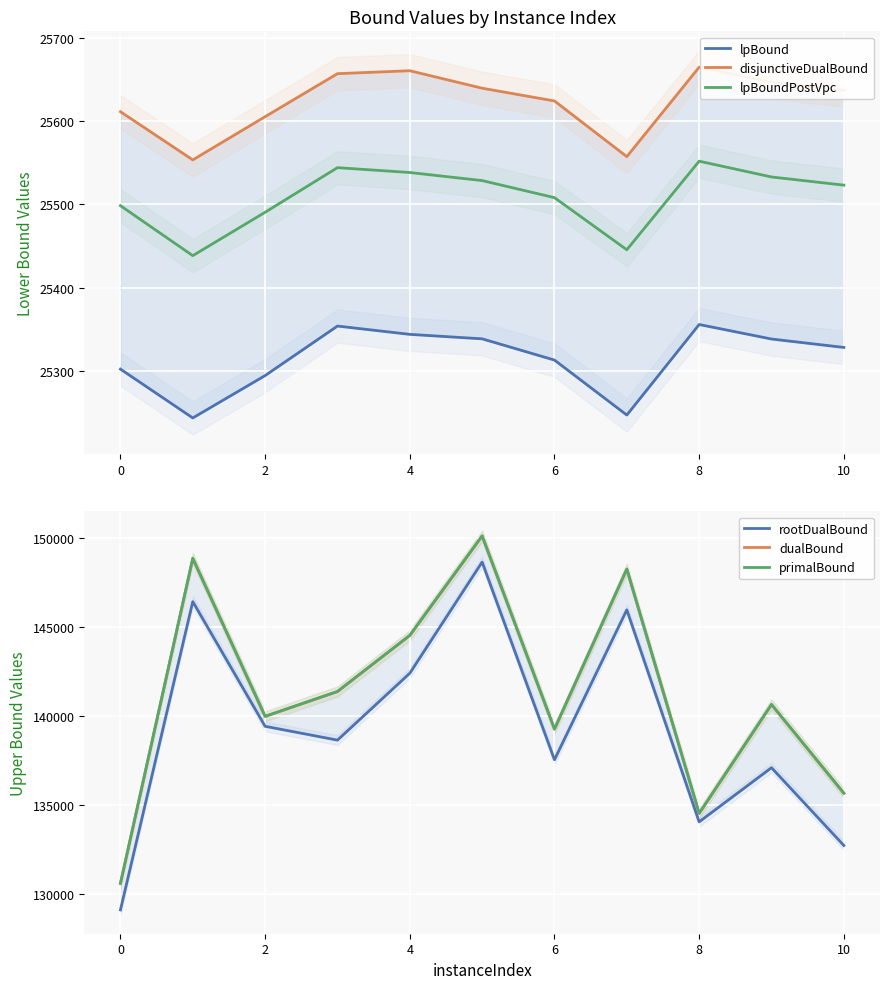

Reading right to left, transcribe all the data shown in this chart.

lpBound: 25328.3	25338.4	25355.8	25247.0	25313.1	25338.6	25344.0	25353.9	25294.5	25243.6	25302.2
disjunctiveDualBound: 25637.4	25646.8	25664.8	25557.4	25624.3	25639.6	25660.6	25657.1	25605.4	25553.5	25611.4
lpBoundPostVpc: 25523.2	25533.0	25552.0	25445.6	25508.2	25528.6	25538.3	25544.2	25490.6	25438.5	25498.5
rootDualBound: 132716.6	137082.6	134042.9	145946.2	137531.0	148627.5	142386.6	138631.5	139407.2	146407.4	129098.1
dualBound: 135645.5	140625.0	134512.3	148231.5	139244.1	150090.7	144503.7	141358.2	139958.0	148829.8	130582.9
primalBound: 135659.0	140636.0	134525.0	148238.0	139258.0	150104.0	144518.0	141365.0	139972.0	148844.0	130596.0